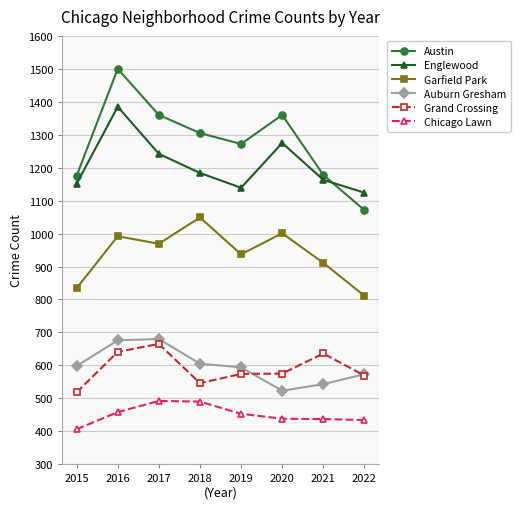

How many series are shown in this chart?

6